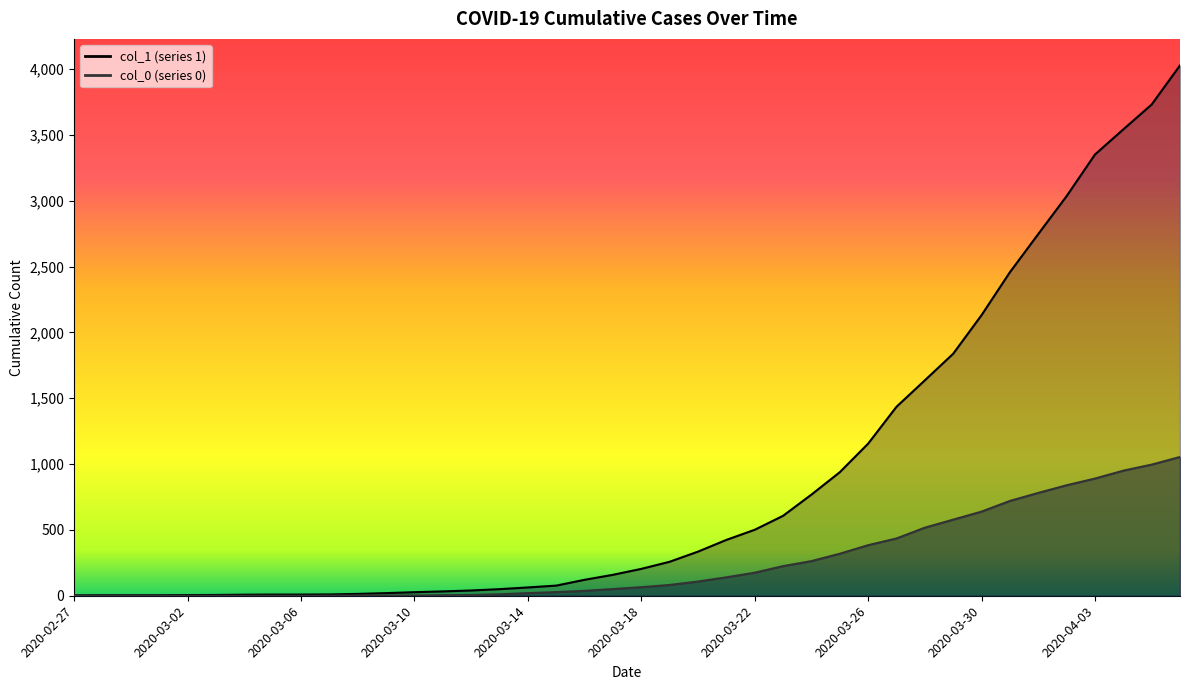

Which category has the highest value in the col_0 series?

2020-04-06